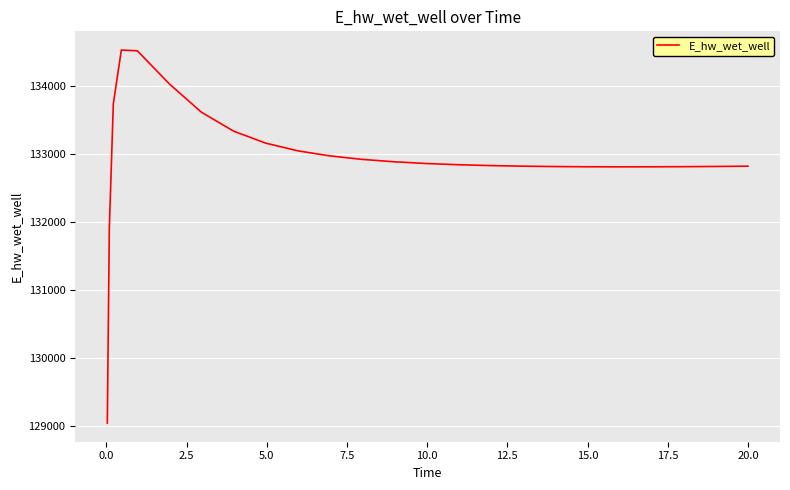

What is the difference between the maximum and minimum values?

5500.8